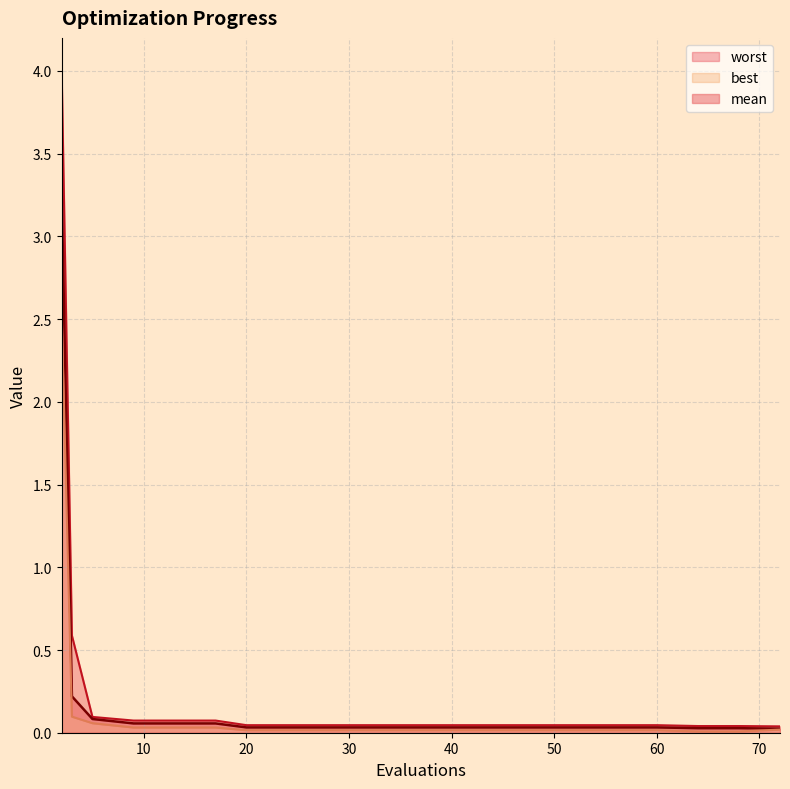

At which category is the sum across all series the highest?

2